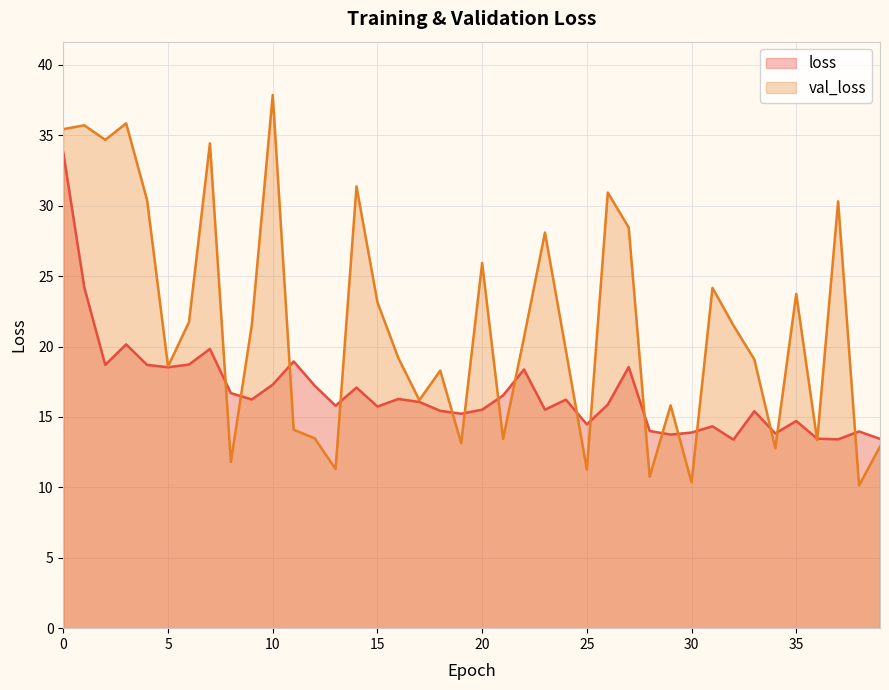

Where do loss and val_loss first cross each other?

7 and 8